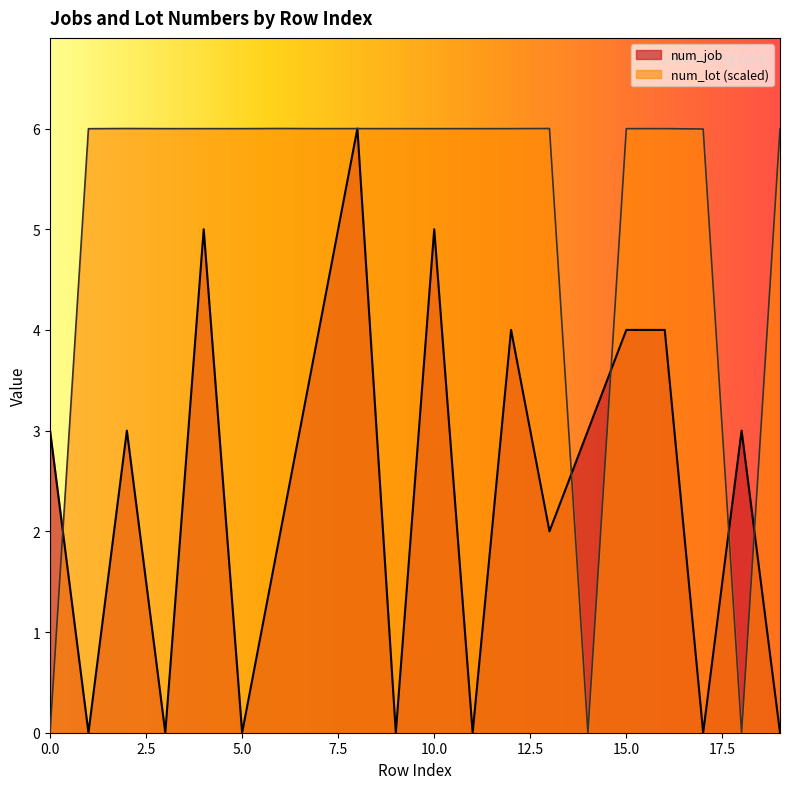

At which category does num_lot_numeric reach its first local peak?

2